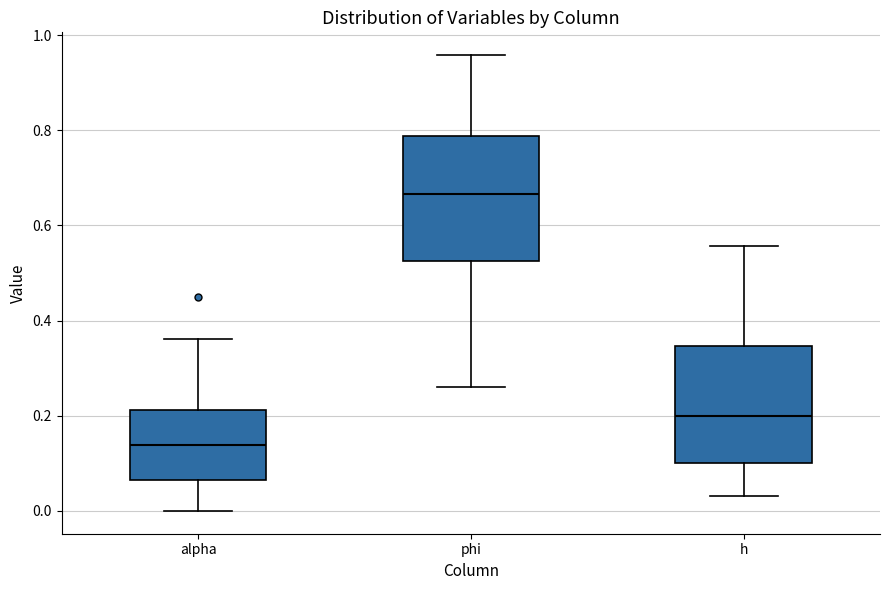

Reading left to right, transcribe this box plot: for each box, give where its median line is, the range the box spans, and where its two whiskers end, as read against the y-axis. The values are not printed on the chart, so give them approximately, as read against the axis.

alpha: median 0.14, box 0.06 to 0.22, whiskers 0.00 to 0.36
phi: median 0.66, box 0.52 to 0.78, whiskers 0.26 to 0.96
h: median 0.20, box 0.10 to 0.34, whiskers 0.04 to 0.56